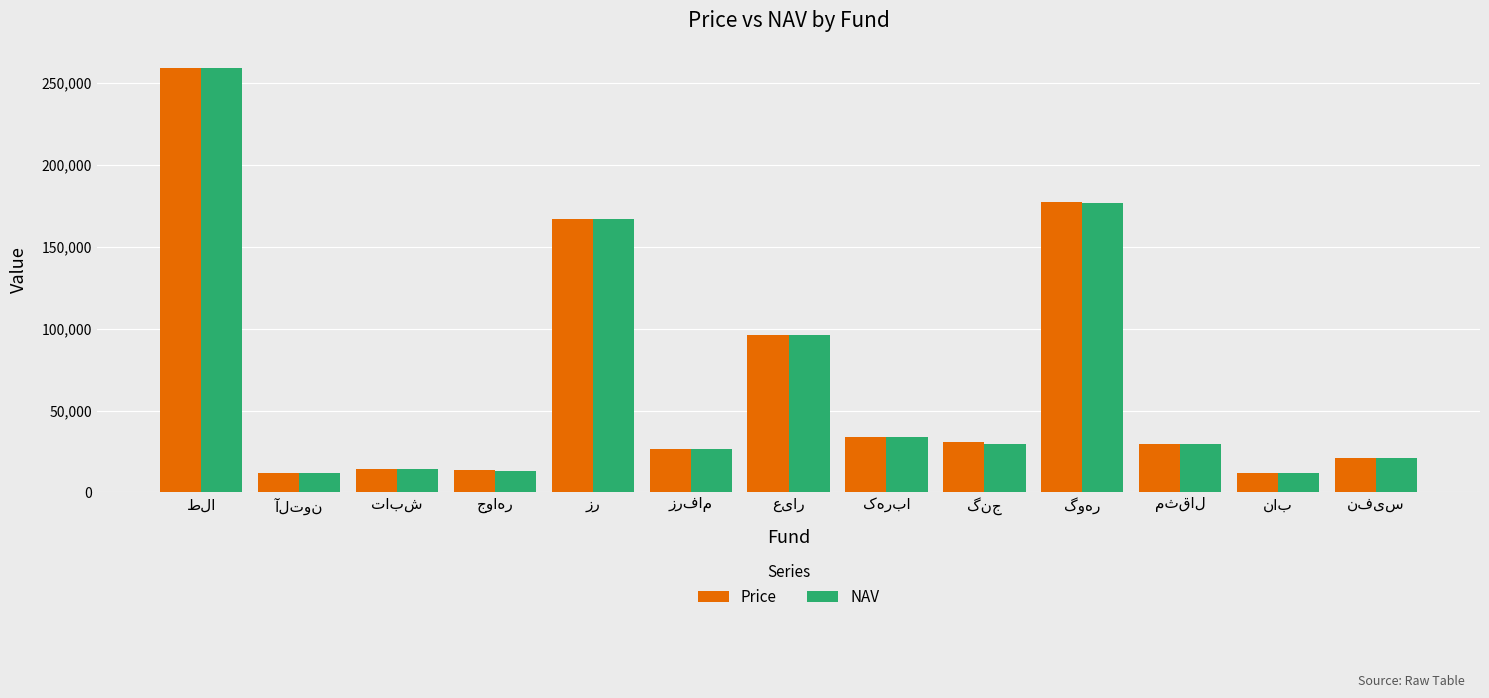

What is the difference between the maximum and minimum values in the NAV series?

247569